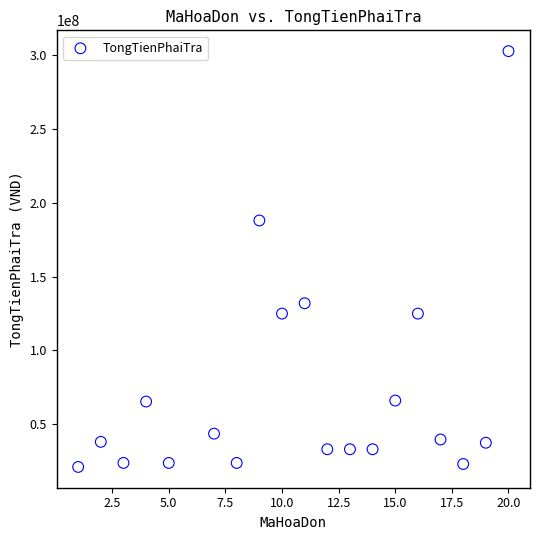

What is the range of X values (max minus min)?

19